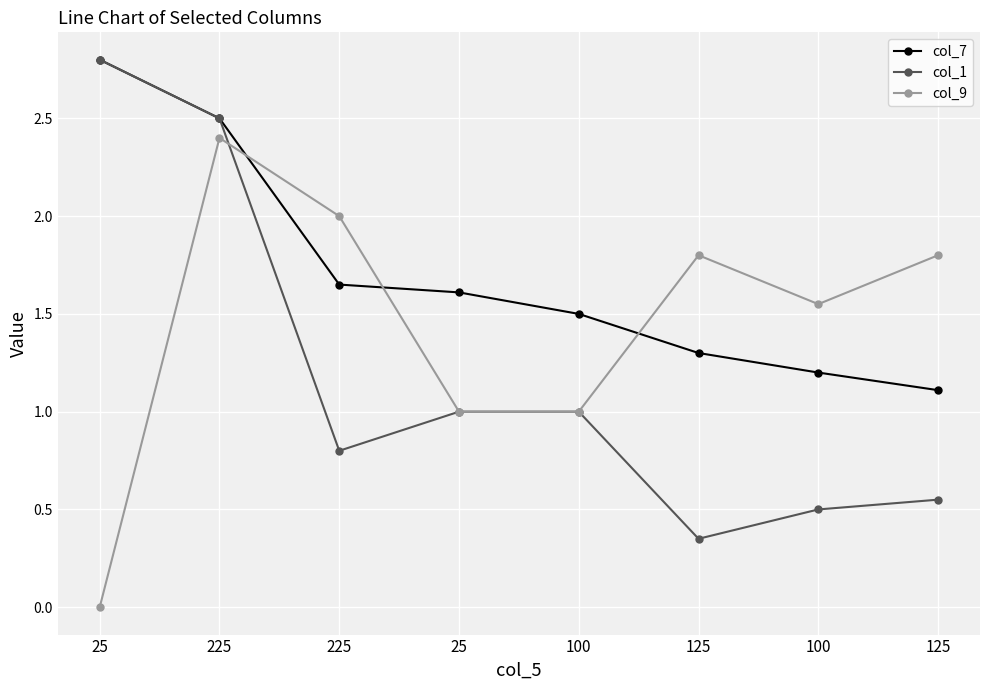

What is the label of the 2nd point from the right?

100